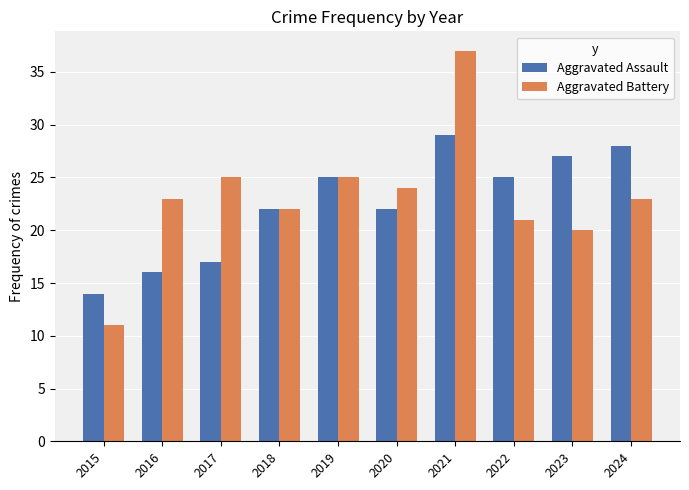

Which series has the widest spread of values?

Aggravated Battery